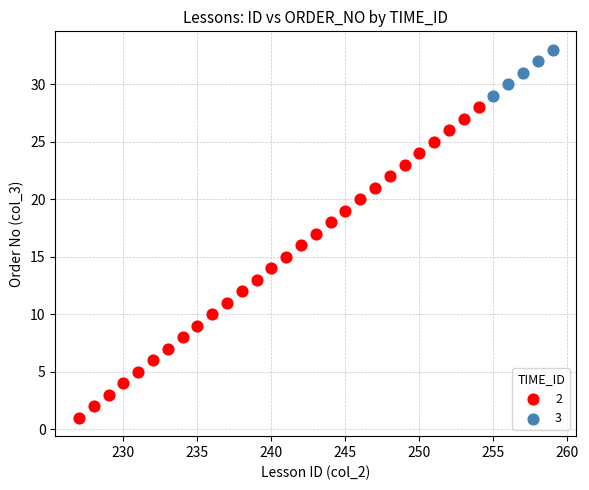

Which series contains the highest Y value?

3